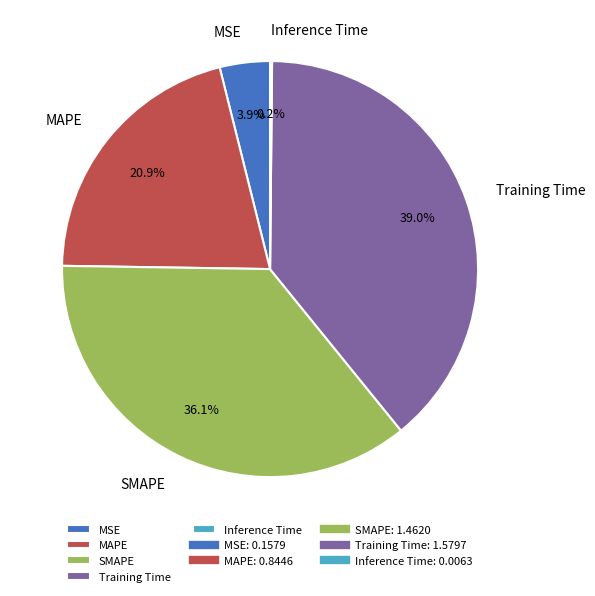

Combined, do SMAPE and Training Time account for over 50%?

Yes